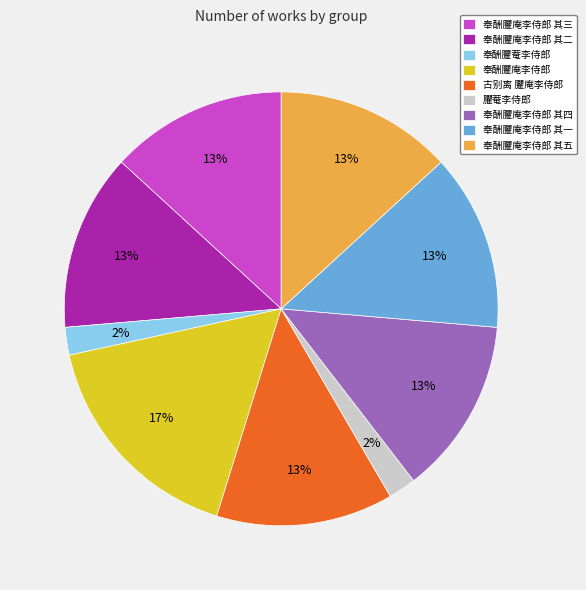

Which slice is the largest?

奉酬臞庵李侍郎